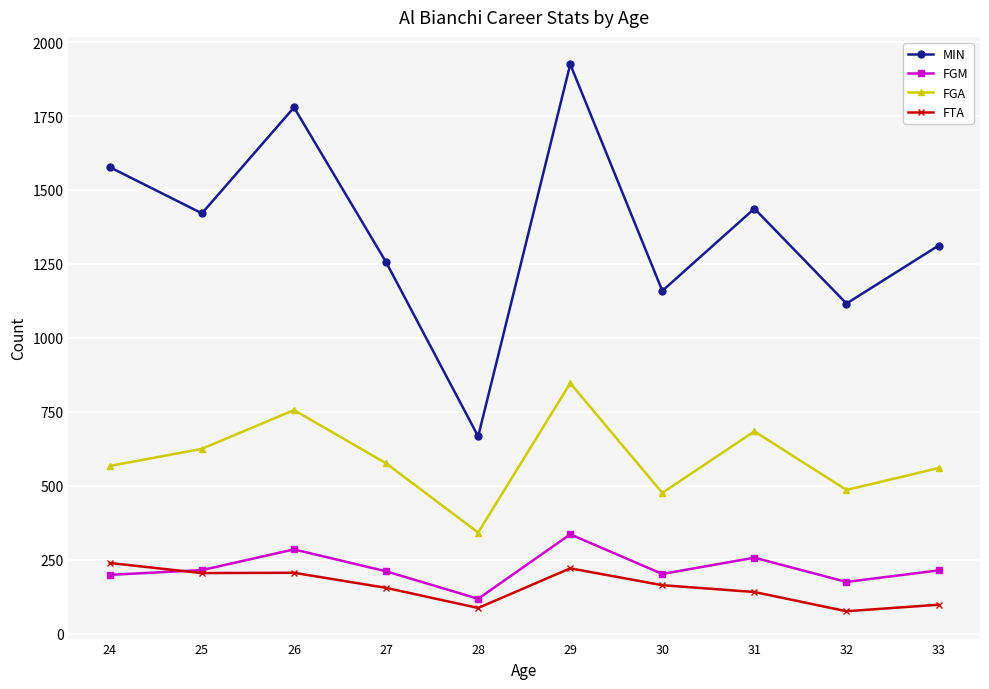

Where is the first local maximum for FGM?

26